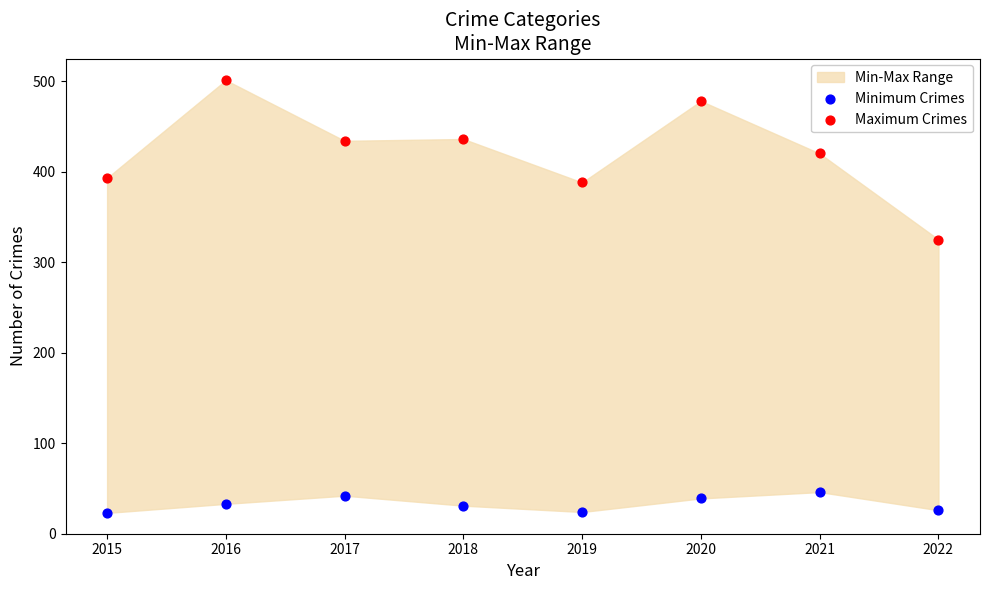

Across all series, what Y value is closest to 262?

325